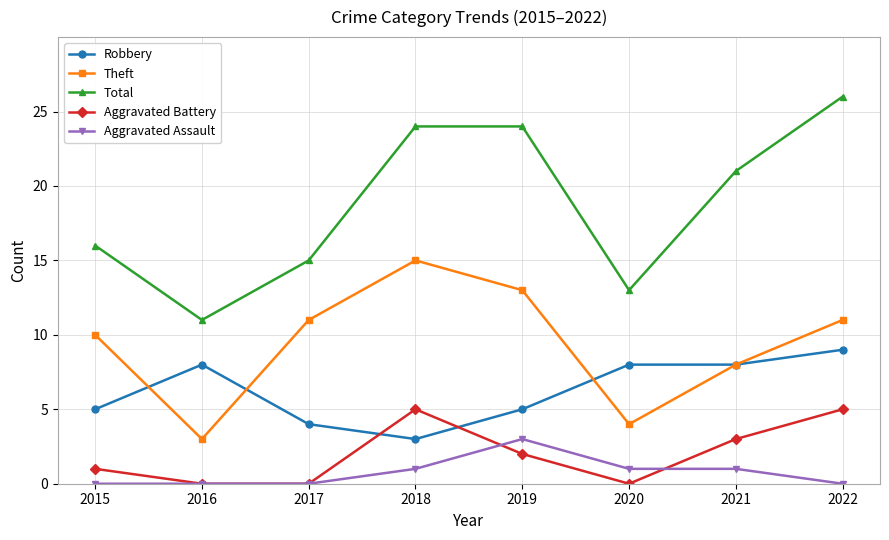

List the series in order of their peak value, highest first.

Total, Theft, Robbery, Aggravated Battery, Aggravated Assault